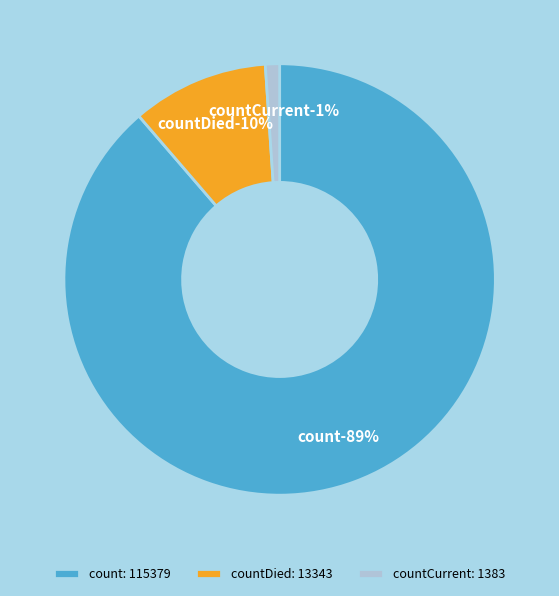

To the nearest percent, what percentage of the pie is count?

89%